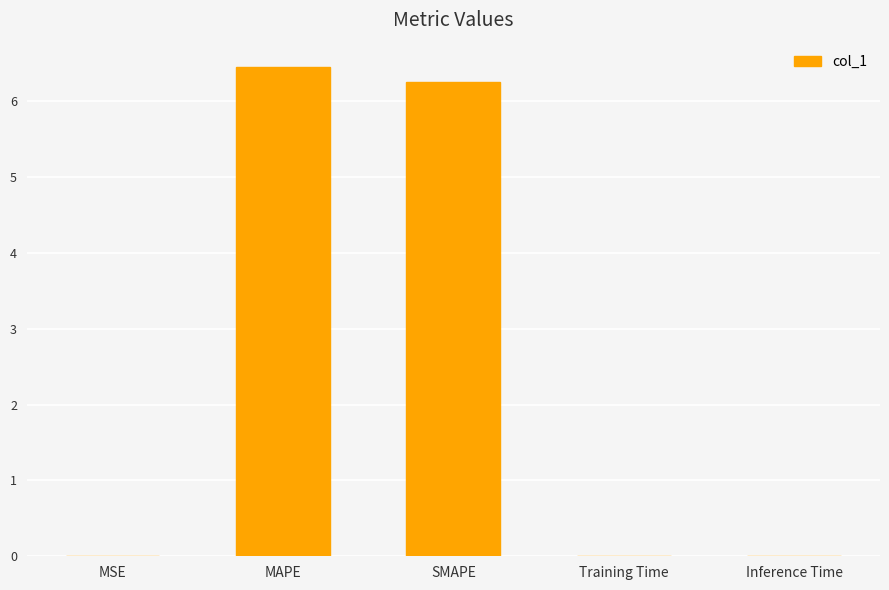

At which category does the chart reach its peak across all series?

MAPE